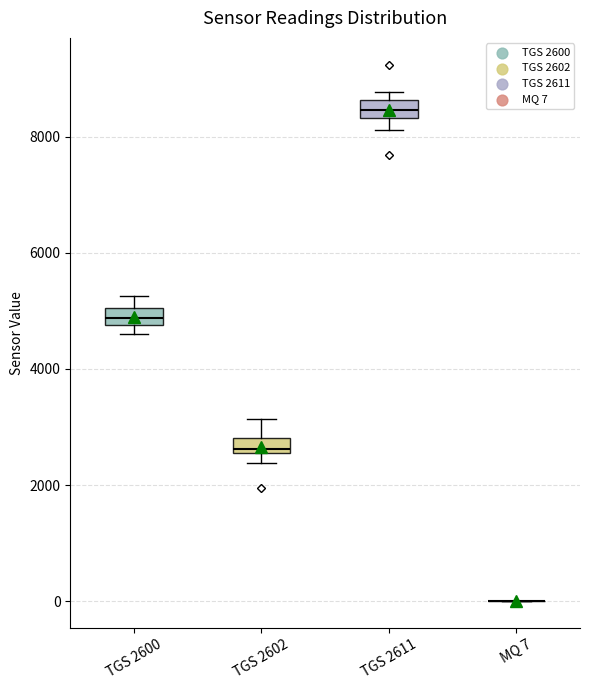

Where is the upper edge of the box for TGS 2602 on the y-axis? The values are not printed on the chart, so give them approximately, as read against the axis.

2800